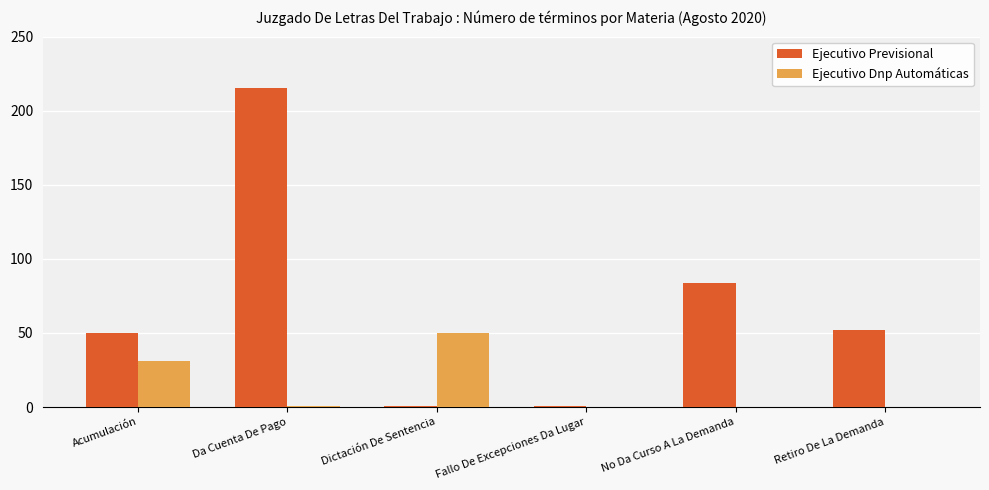

Where does the Ejecutivo Dnp Automáticas series first go above 1?

Acumulación